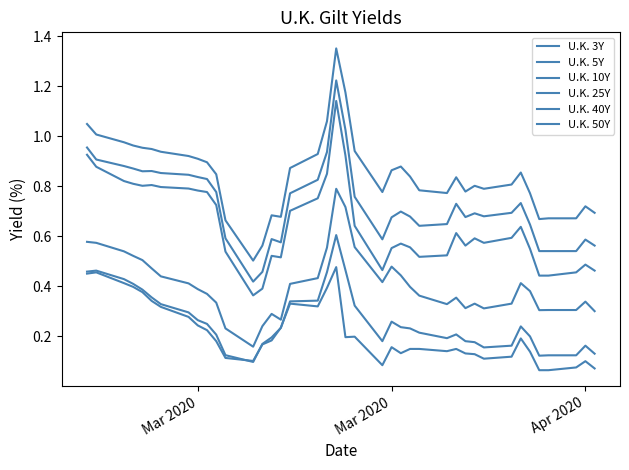

What is the minimum value shown in the chart?

0.1